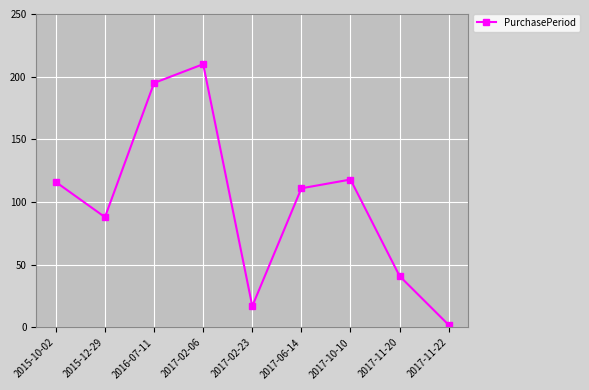

How many categories are shown in the chart?

9